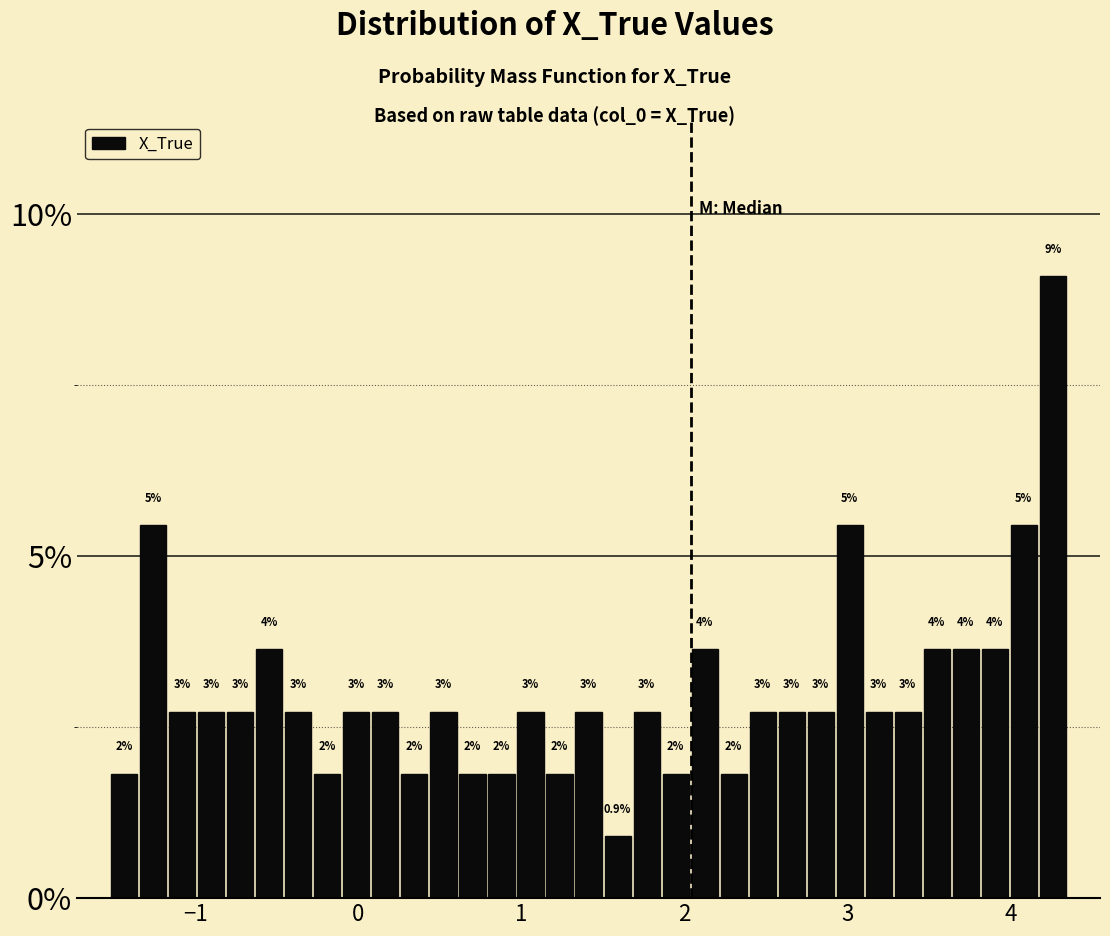

Read against the x-axis, roughly where is the centre of the tallest bar?

4.3